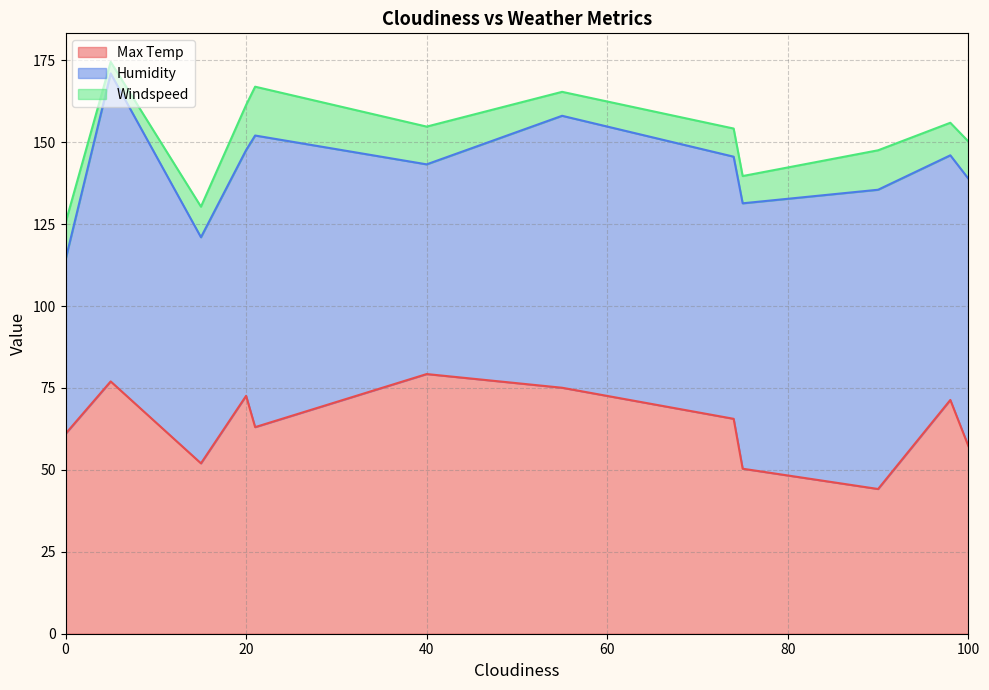

True or false: Humidity has more than 1 interior local peaks.

True